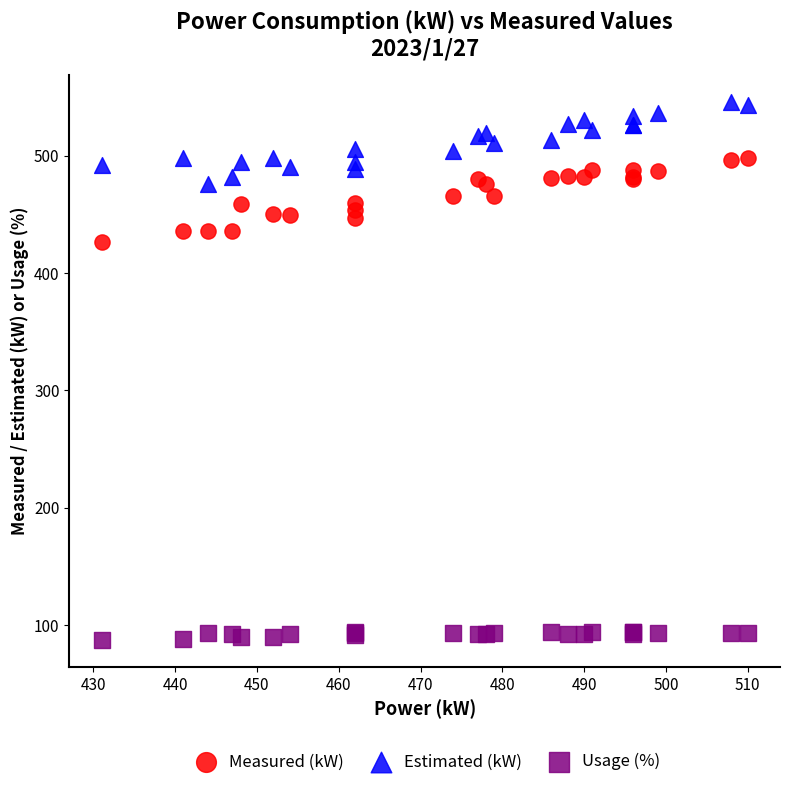

Which series contains the lowest Y value?

Usage (%)